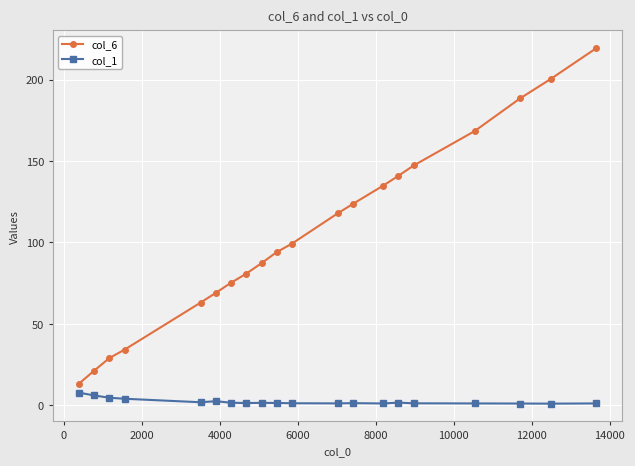

What is the value of the col_1 point at the 1st from the left?

7.8